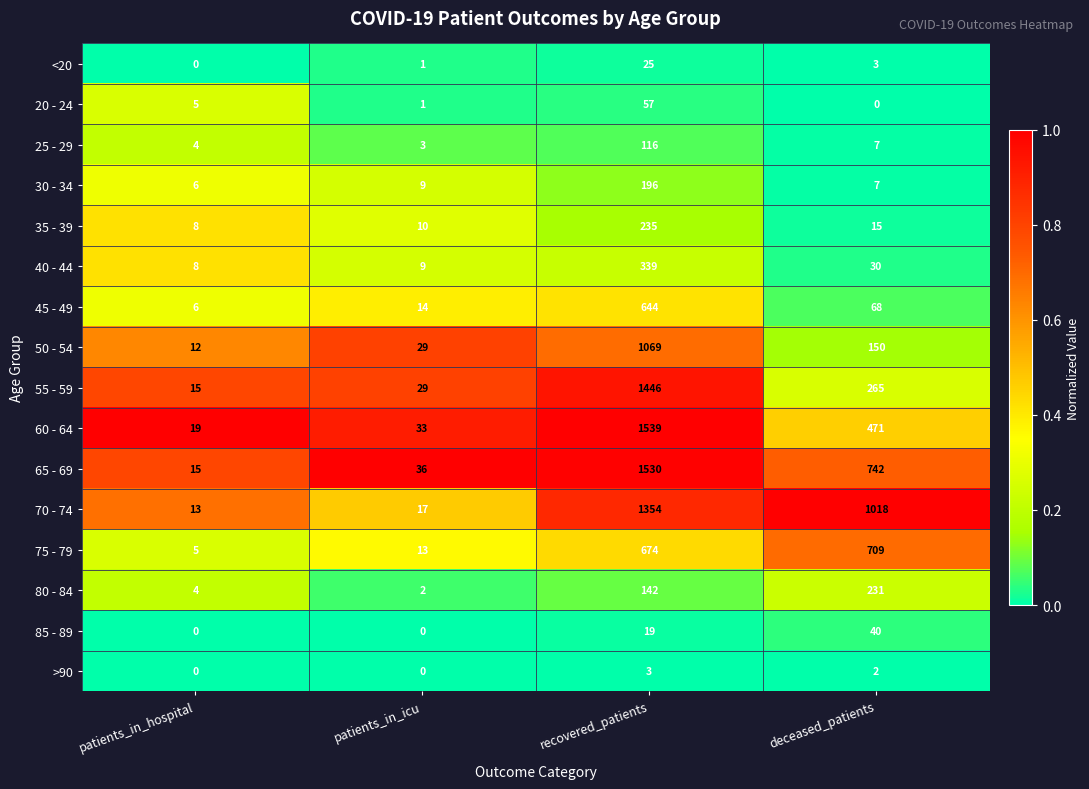

Which series has the largest total across all categories?

70 - 74